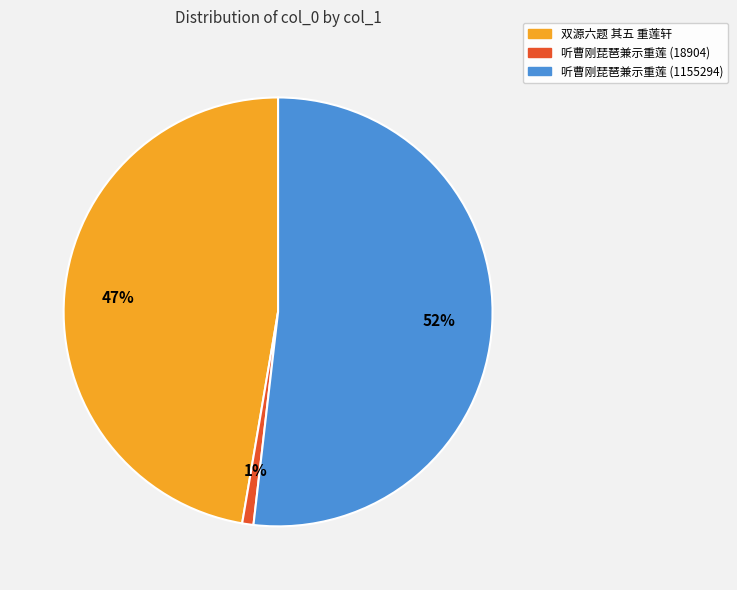

To the nearest percent, what is the average slice percentage?

33%